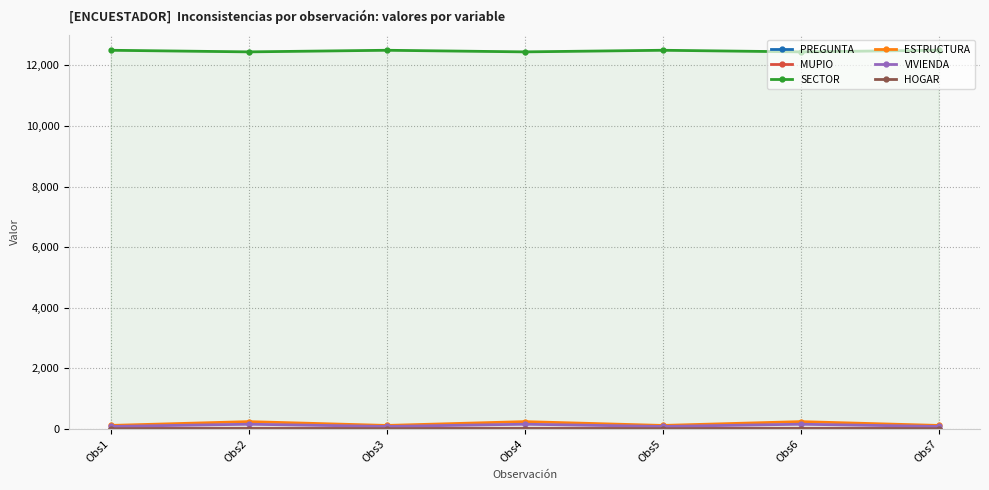

How many values in the VIVIENDA series exceed 81?

3